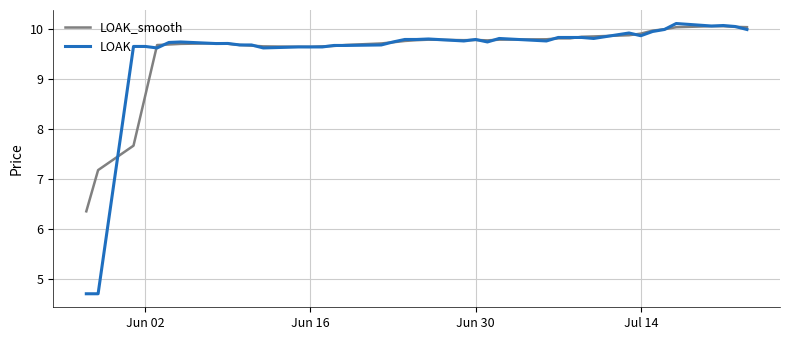

What is the sum of all LOAK values?

381.8